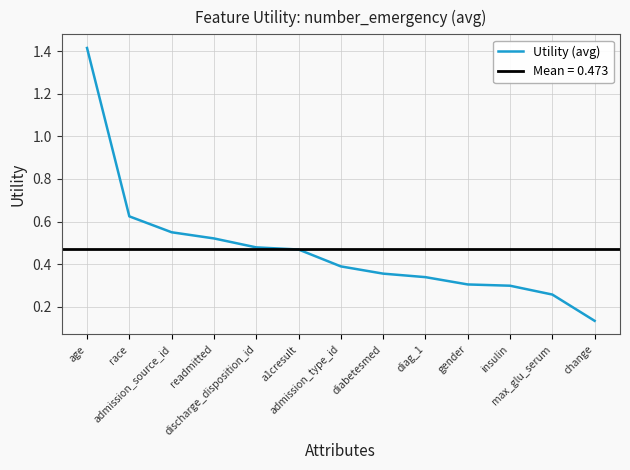

Between discharge_disposition_id and readmitted, which is larger?

readmitted